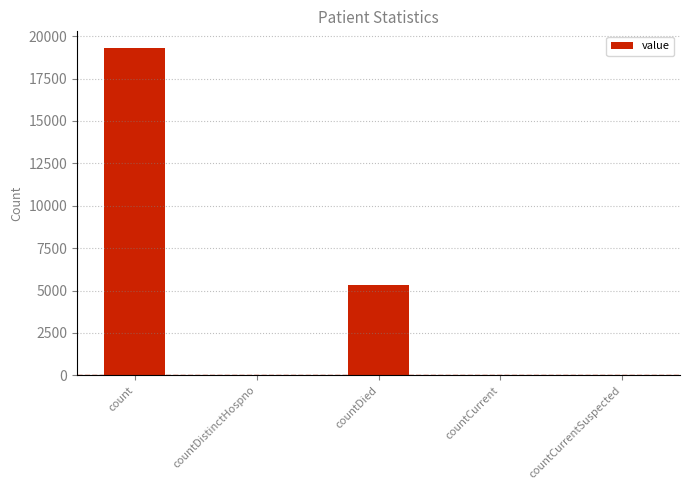

Is it true that the value at countCurrentSuspected is 0?

True